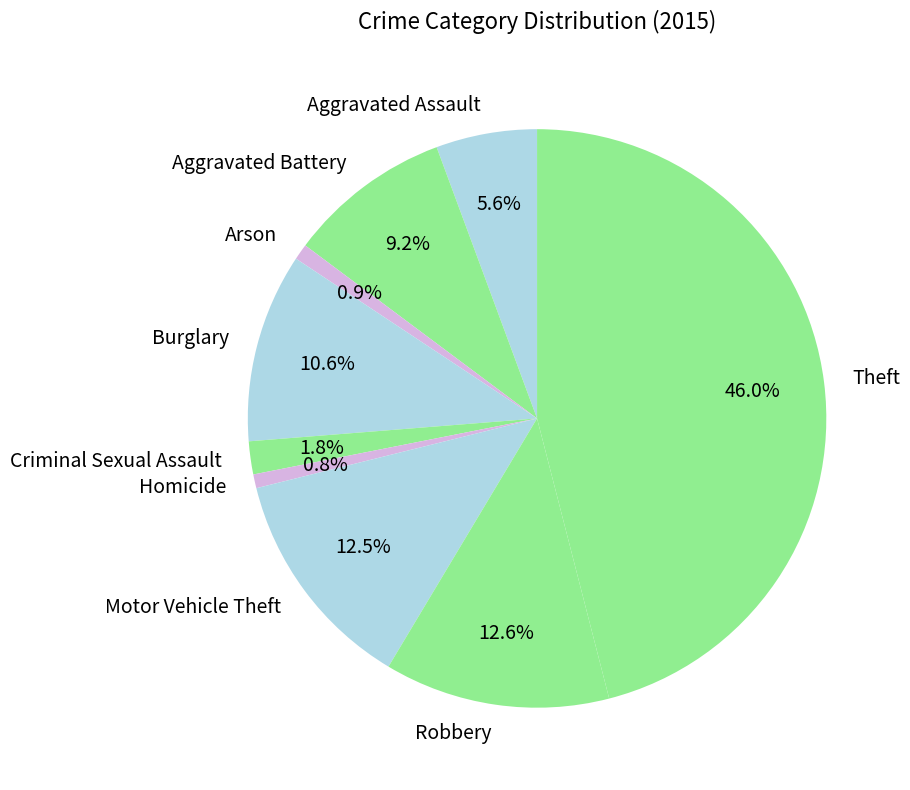

Is the sum of Criminal Sexual Assault and Motor Vehicle Theft greater than half?

No